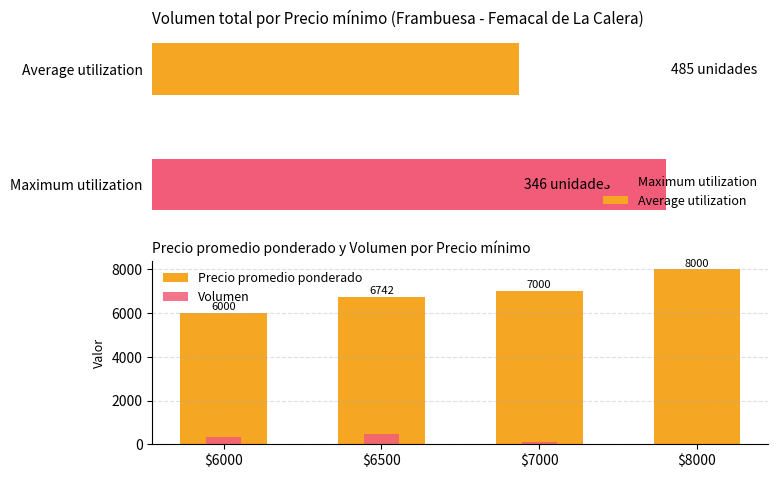

At how many categories does at least one series exceed 5788?

4